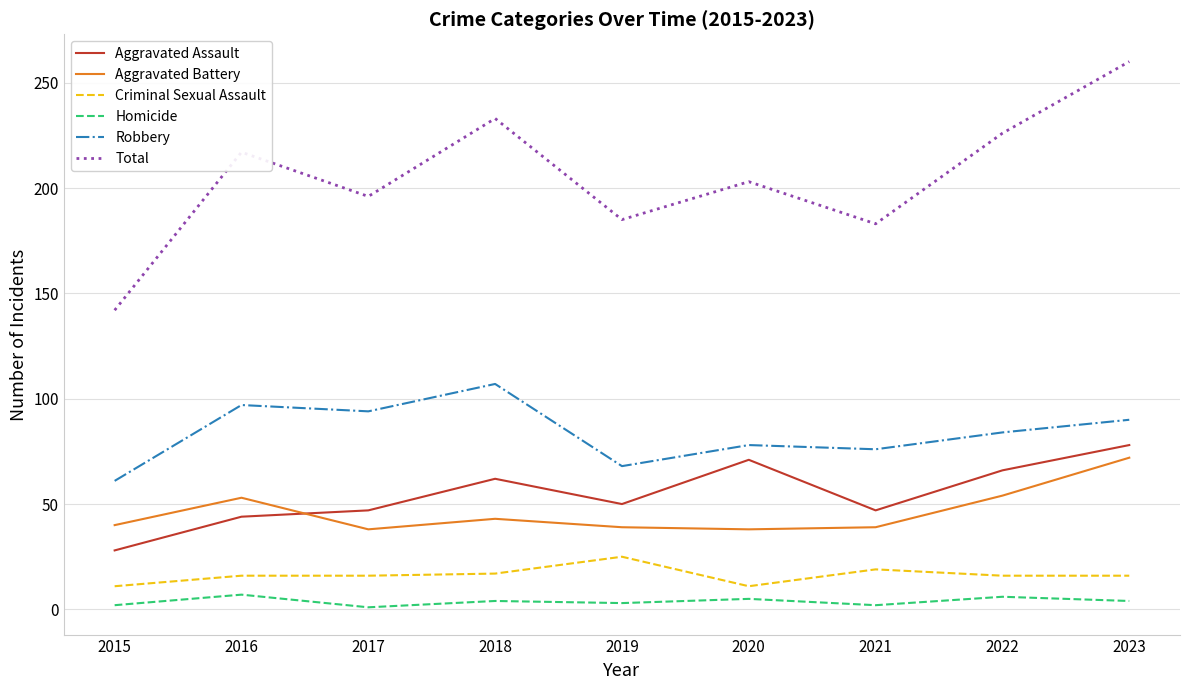

In Homicide, how many points are lower than both neighbors (excluding endpoints)?

3